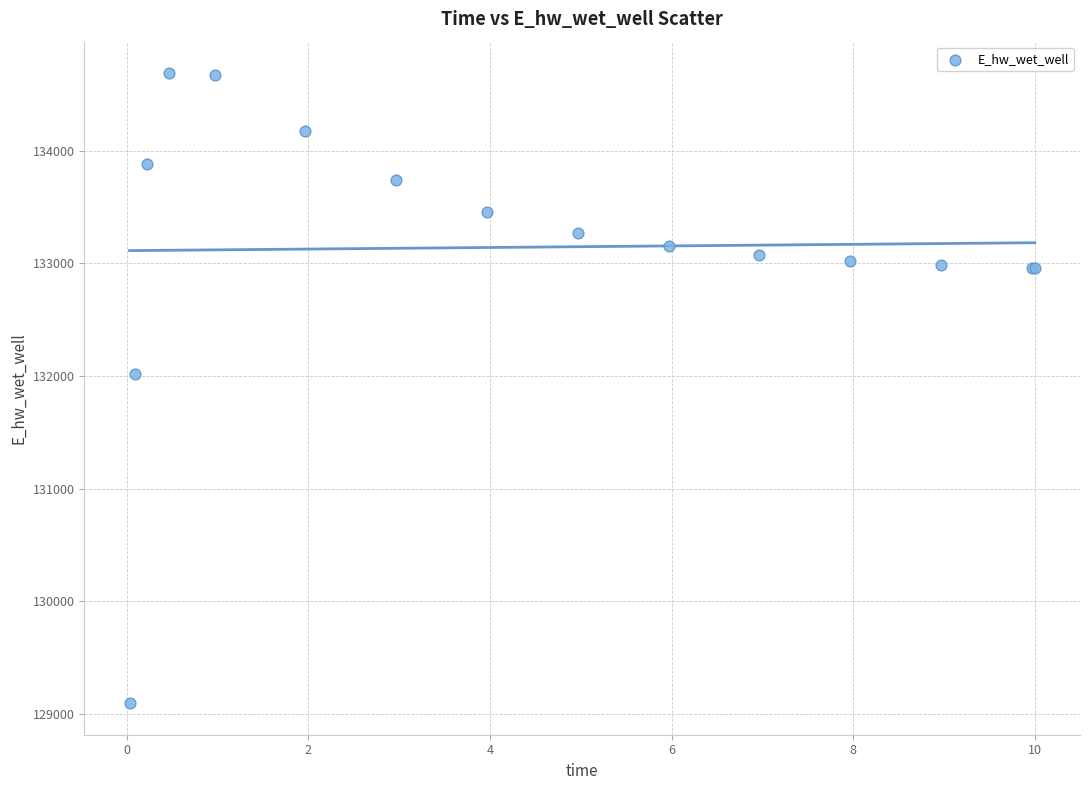

What Y value in the scatter plot is closest to 131891?

132013.3